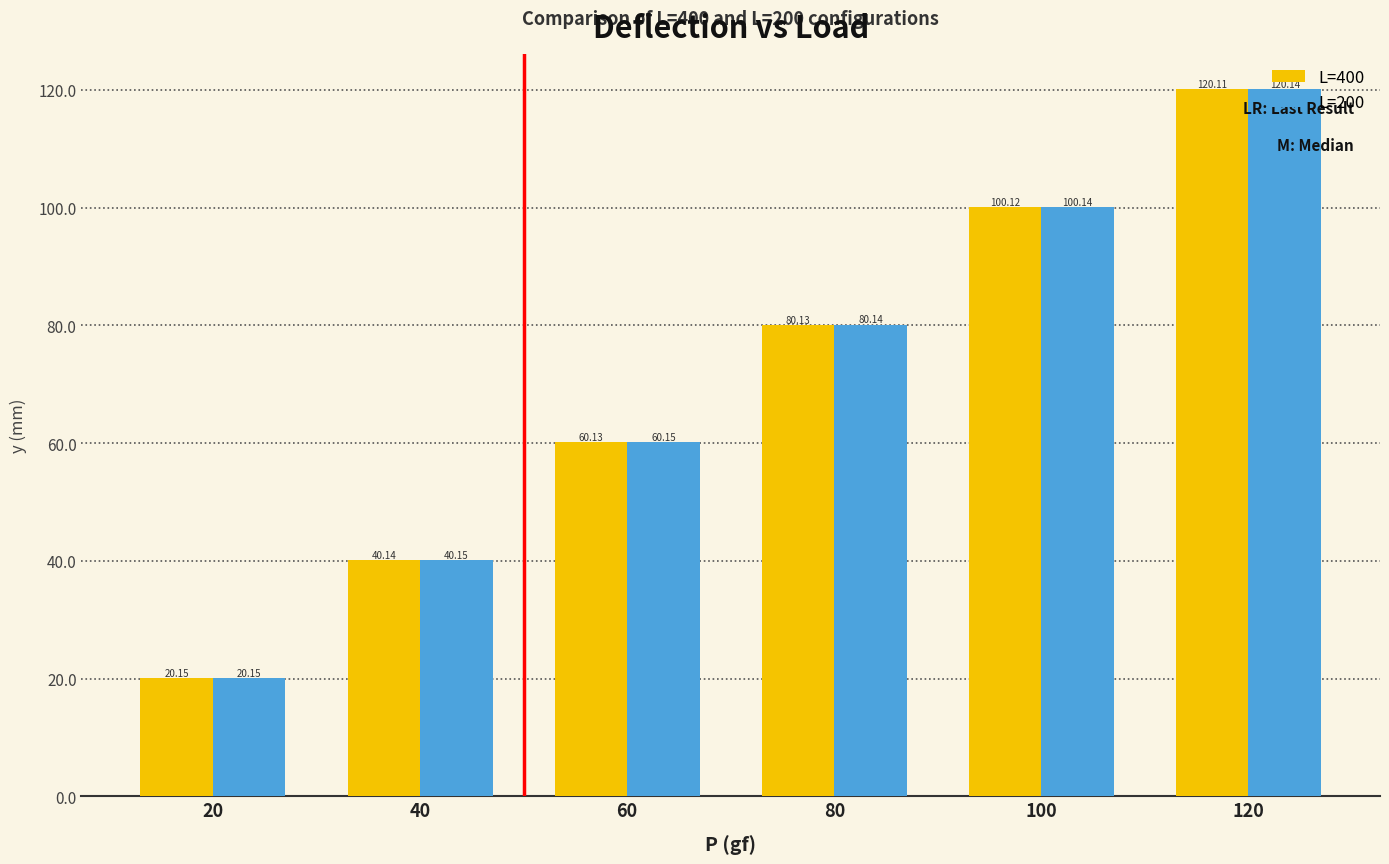

What is the value of the L=200 bar at the 4th from the left?

80.1